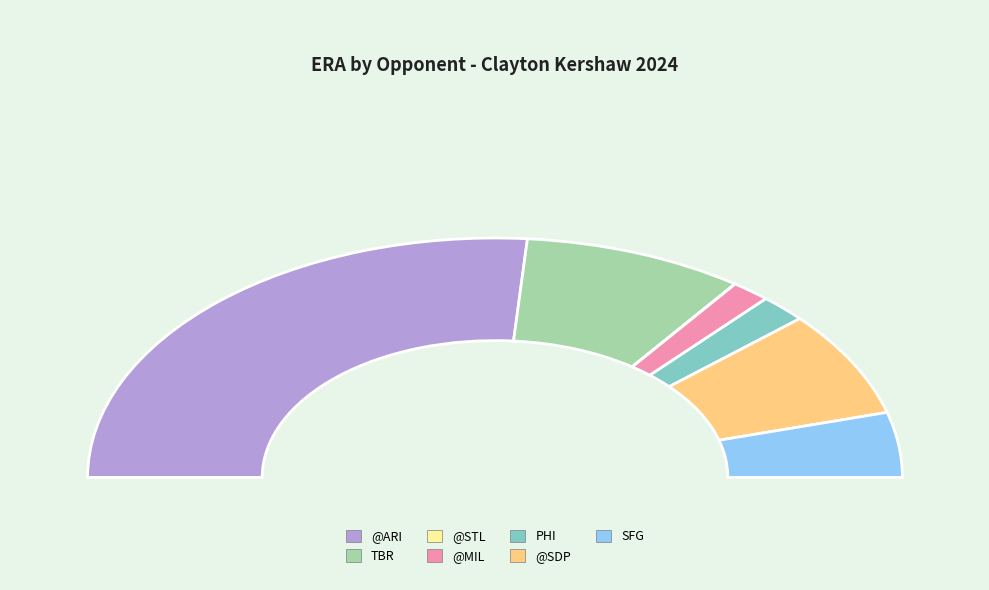

The PHI slice represents 4% of the pie. True or false?

True